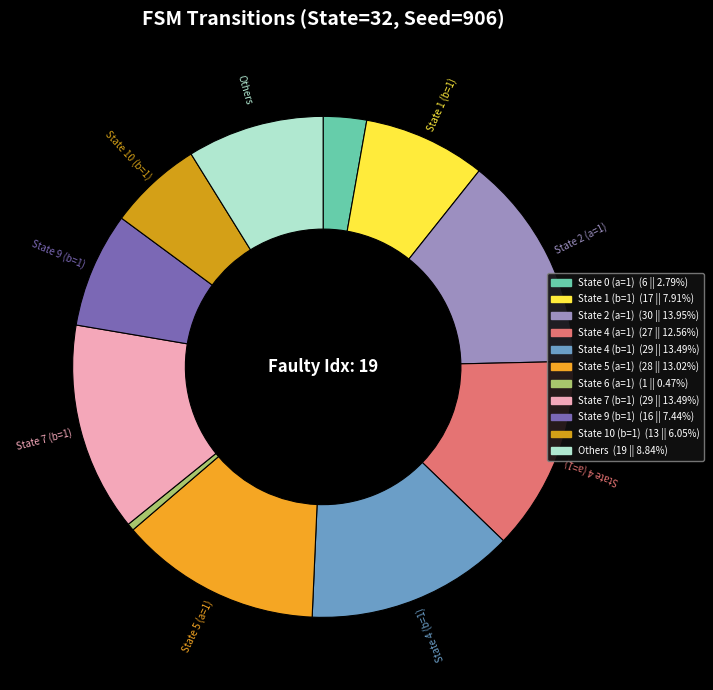

Count the number of slices in the pie.

11